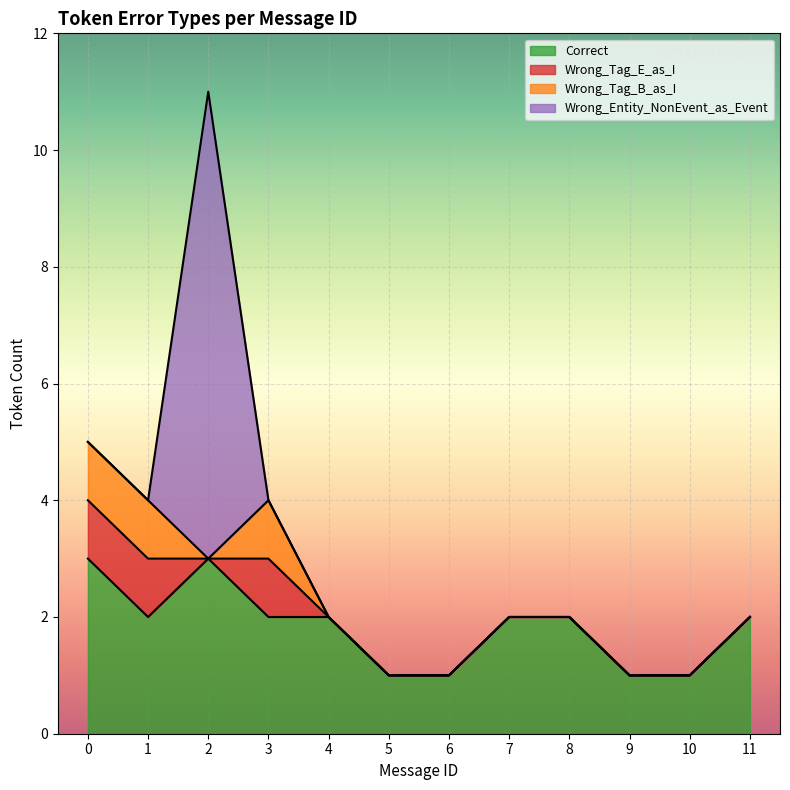

In Wrong_Tag_E_as_I, how many points are higher than both neighbors (excluding endpoints)?

1